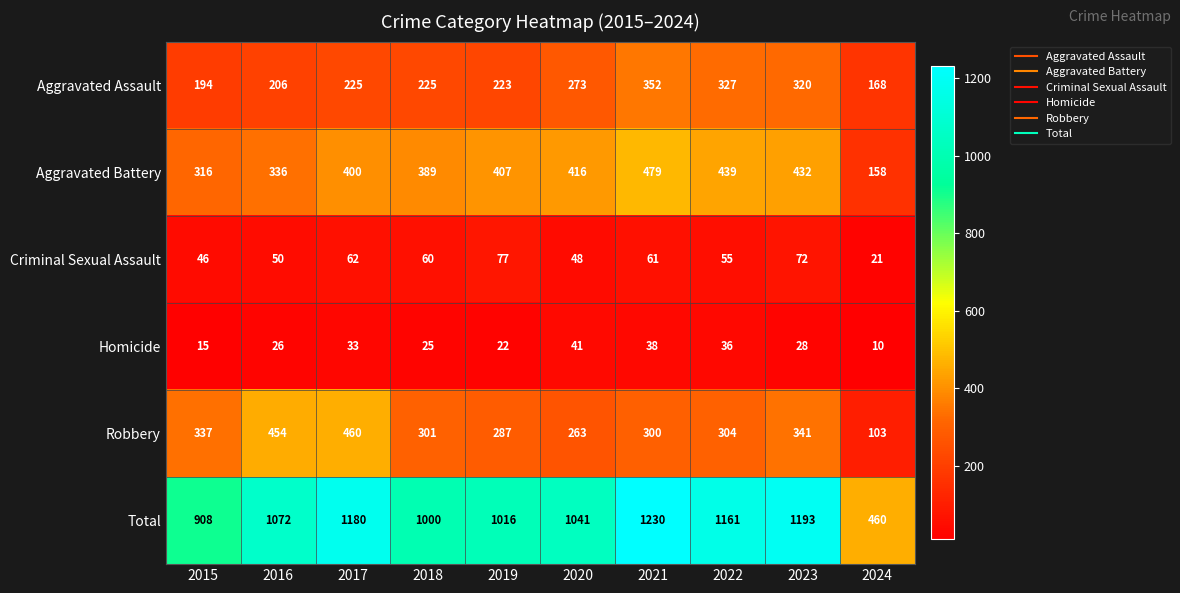

What is the sum of the Criminal Sexual Assault values at 2015 and 2018?

106